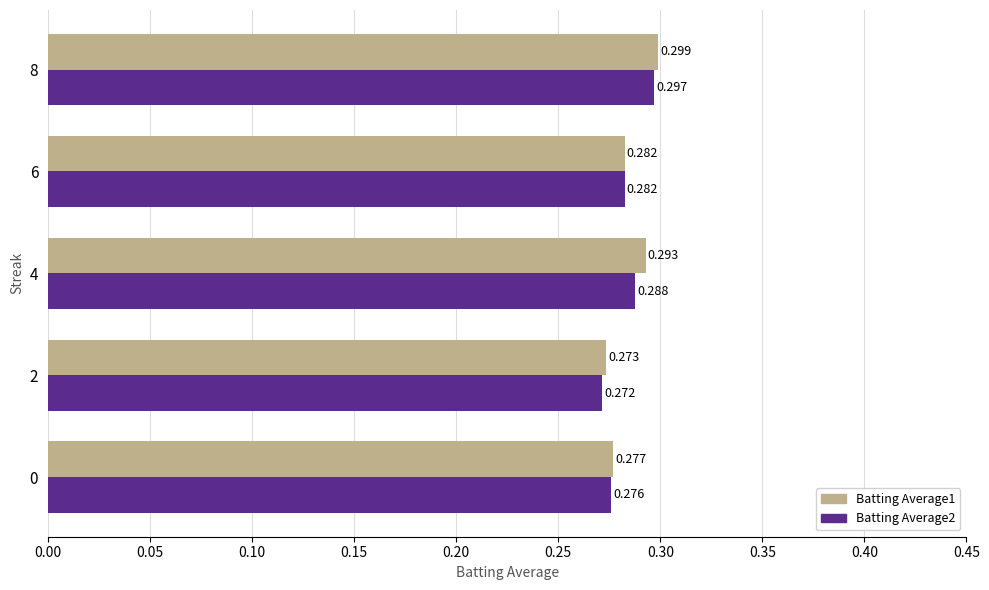

Which series has the widest spread of values?

Batting Average1